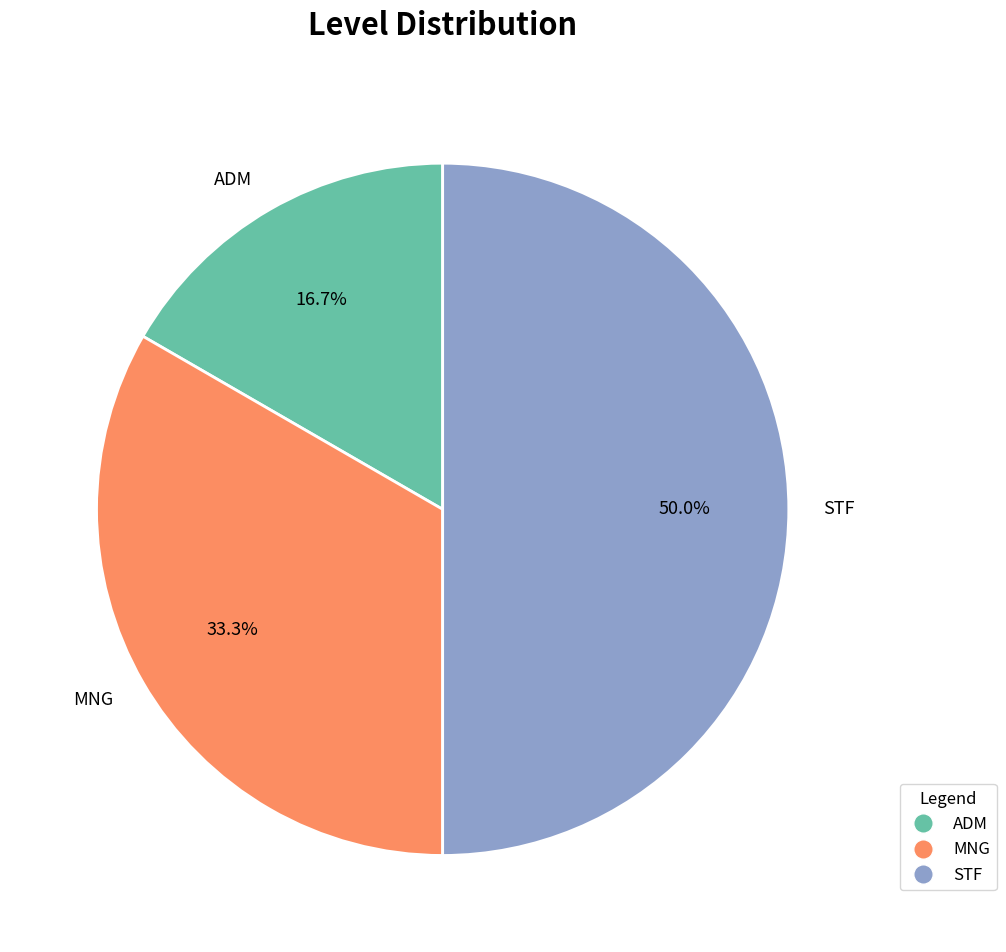

What is the ratio of the value at MNG to the value at STF?

0.7